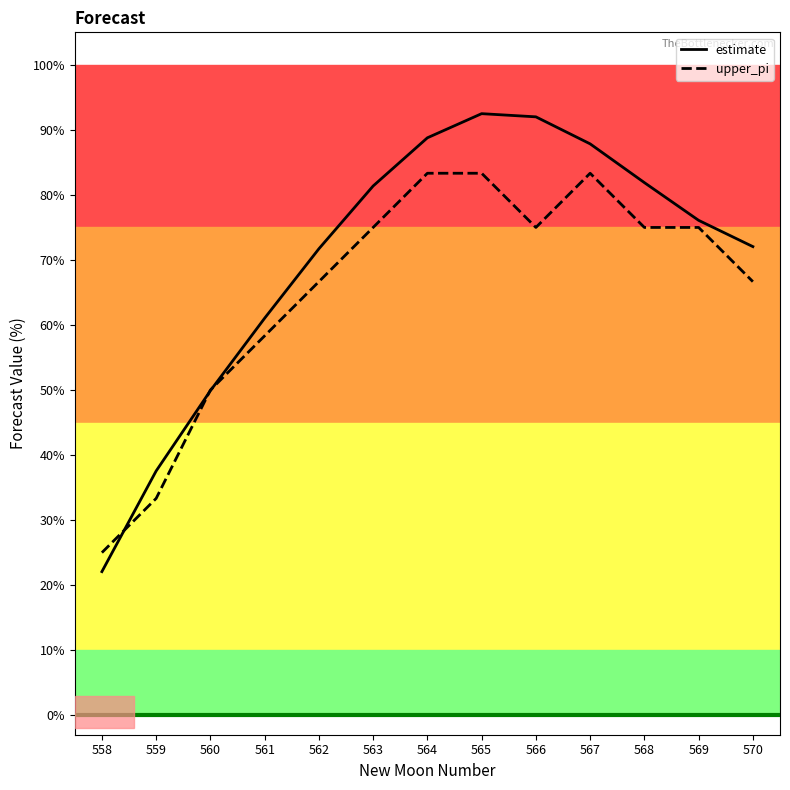

Which series has the widest spread of values?

estimate